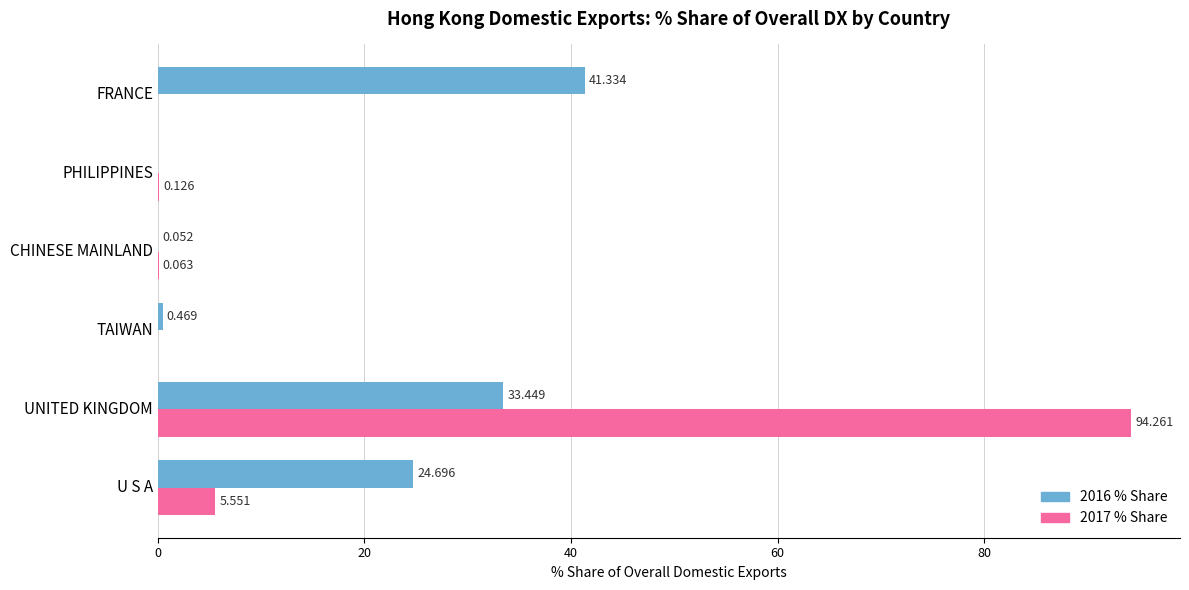

Which category has the highest value across all series?

UNITED KINGDOM